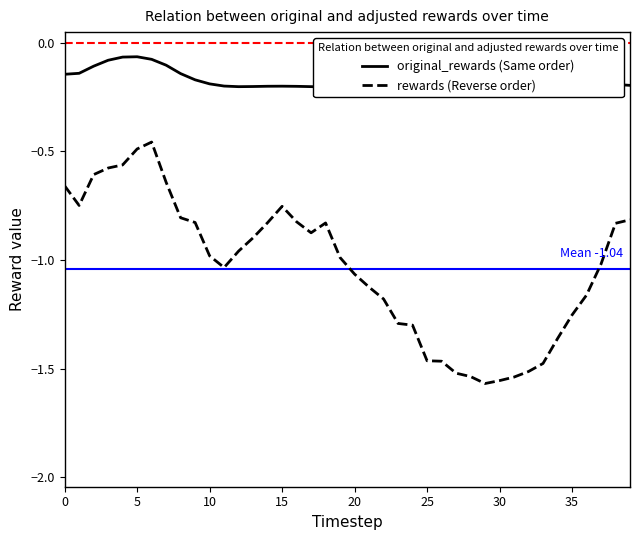

The rewards (Reverse order) series shows -1.0 at 0. True or false?

False